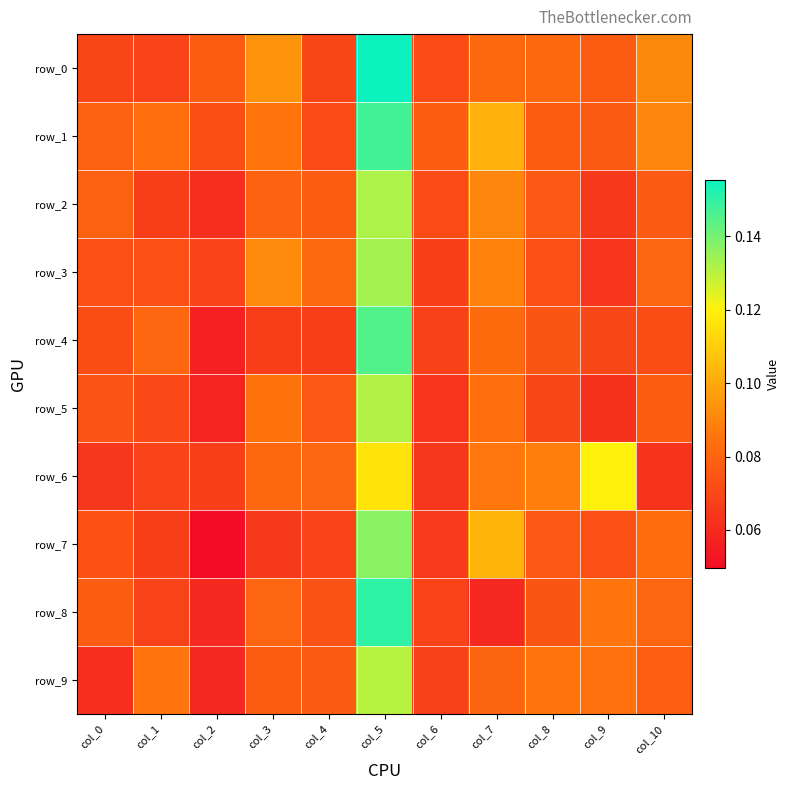

Which label corresponds to the largest value in the chart?

col_5